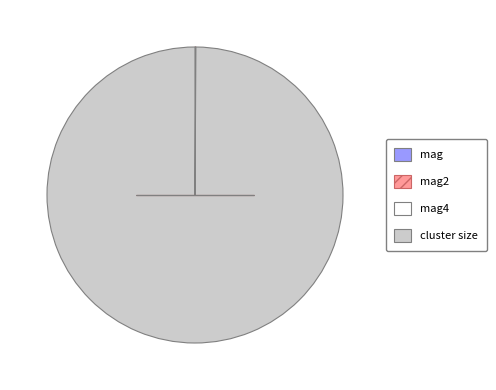

Is there a majority slice in this chart?

Yes